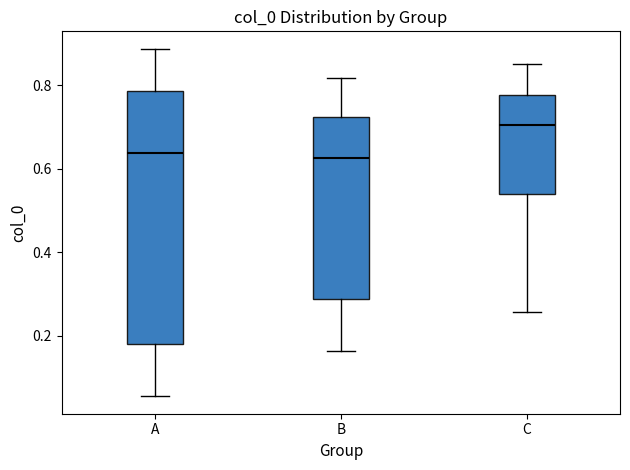

Which box is the tallest, from its lower edge to its upper edge?

A